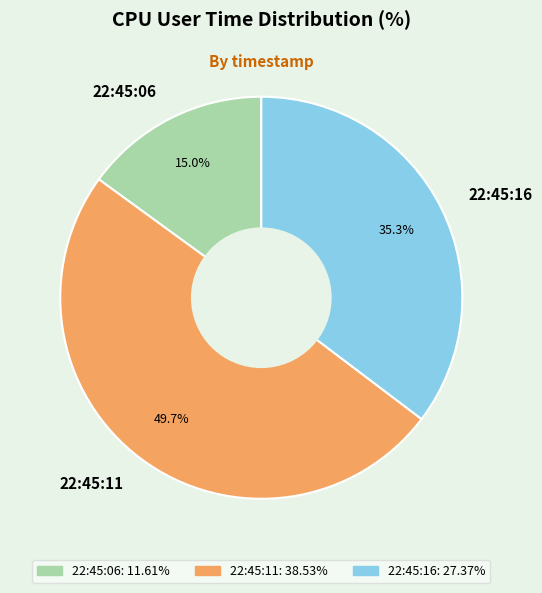

Which category has the biggest portion of the pie?

22:45:11